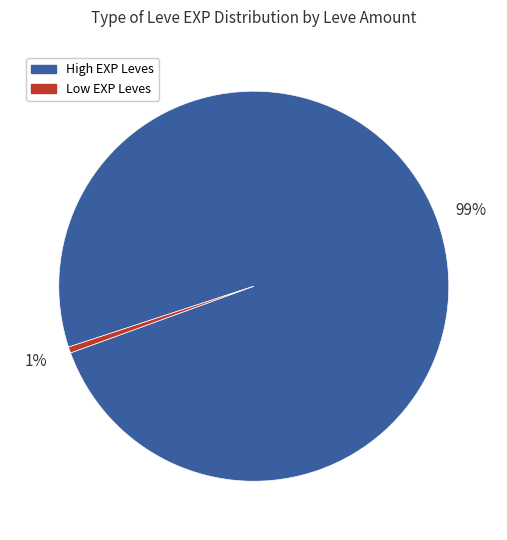

What is the largest slice in the pie chart?

High EXP Leves